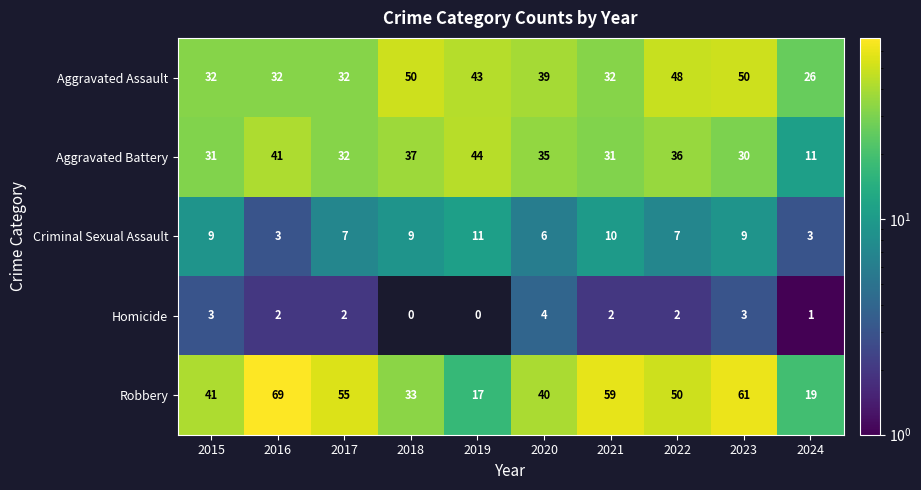

Read the Robbery value at 2020, to the nearest 10.

40